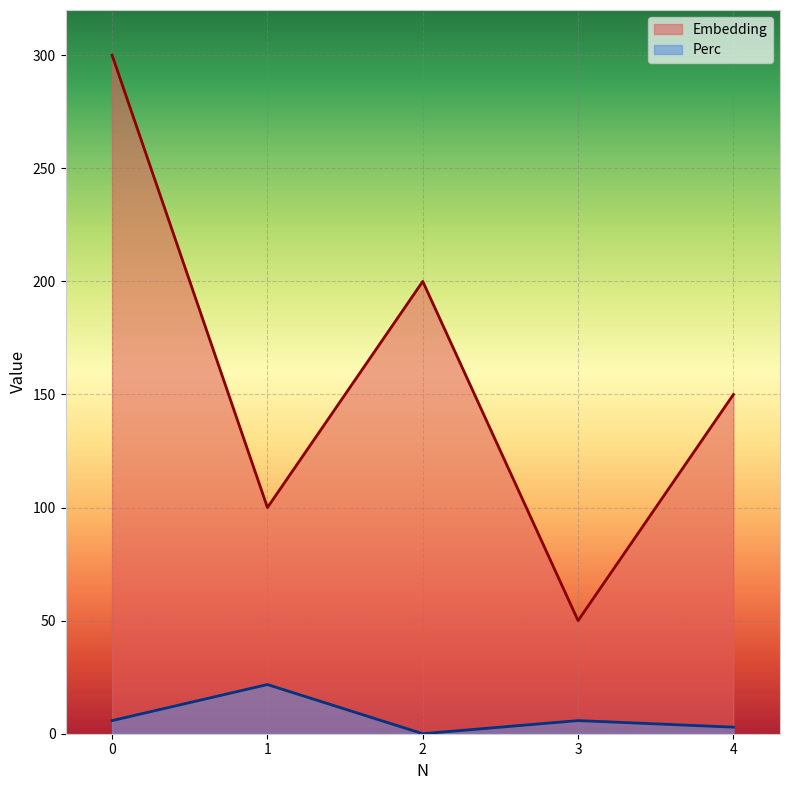

Where is the first local minimum for Embedding?

1